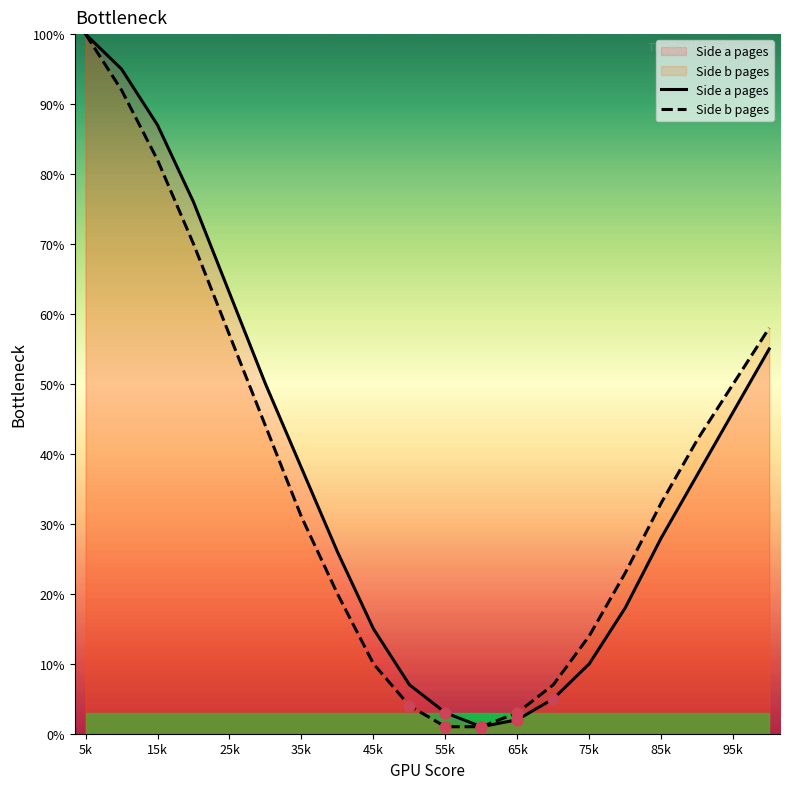

Which series contains the highest Y value?

Side a pages